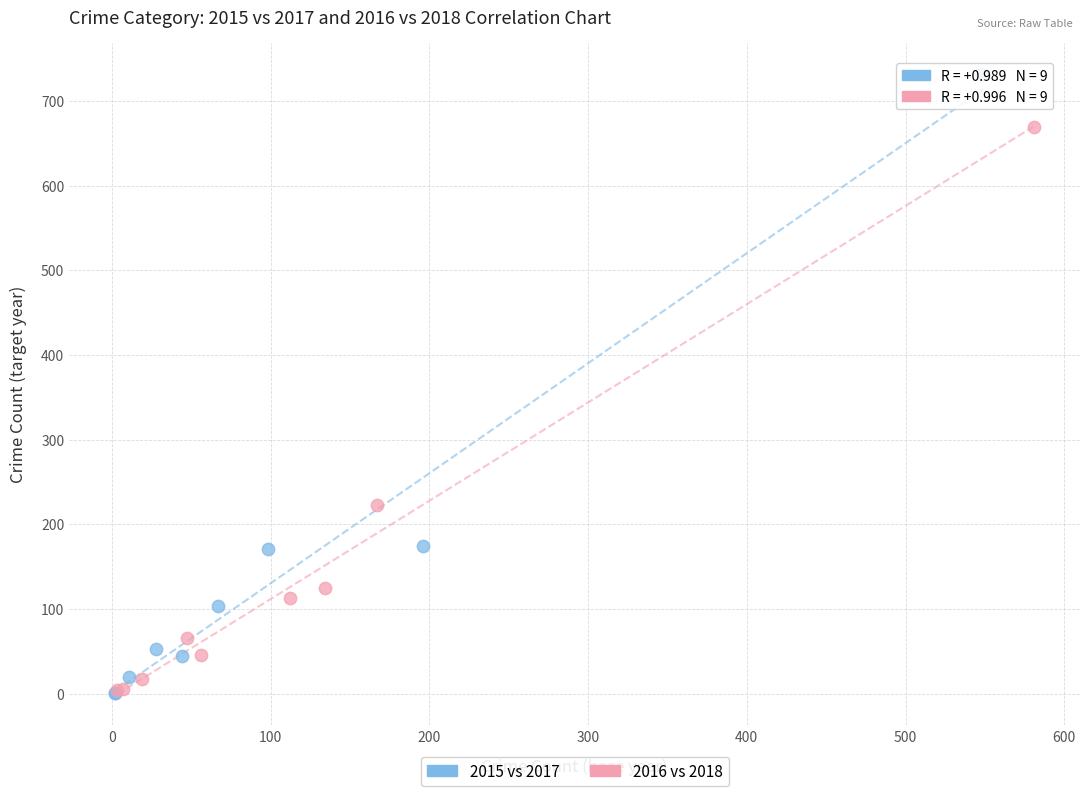

Which series has the widest spread of Y values?

2015 vs 2017